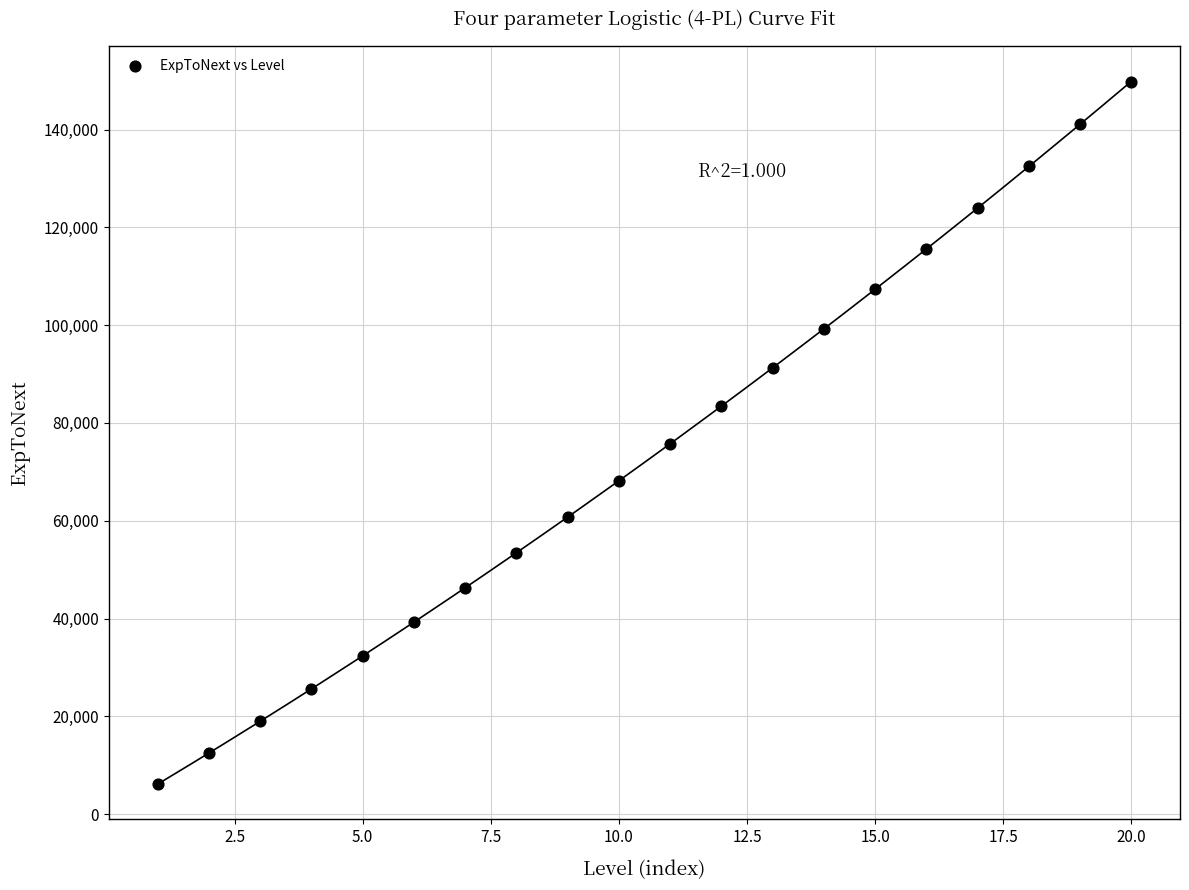

What is the range of X values (max minus min)?

19